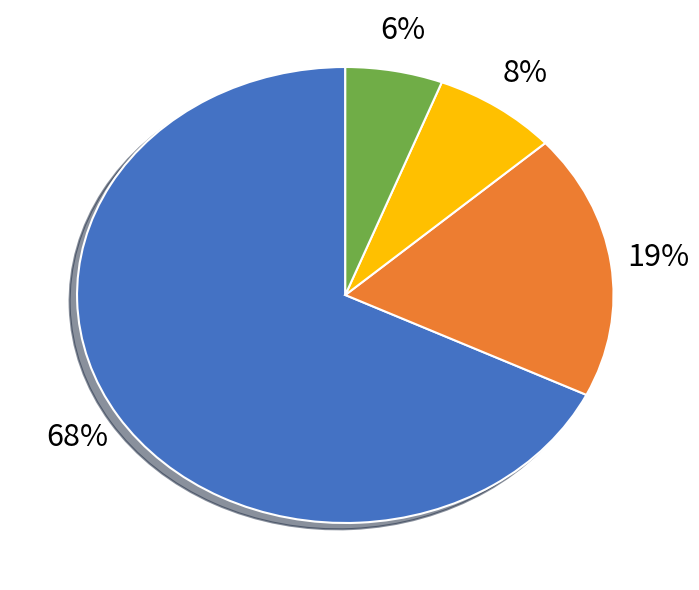

To the nearest percent, what is the average slice percentage?

25%